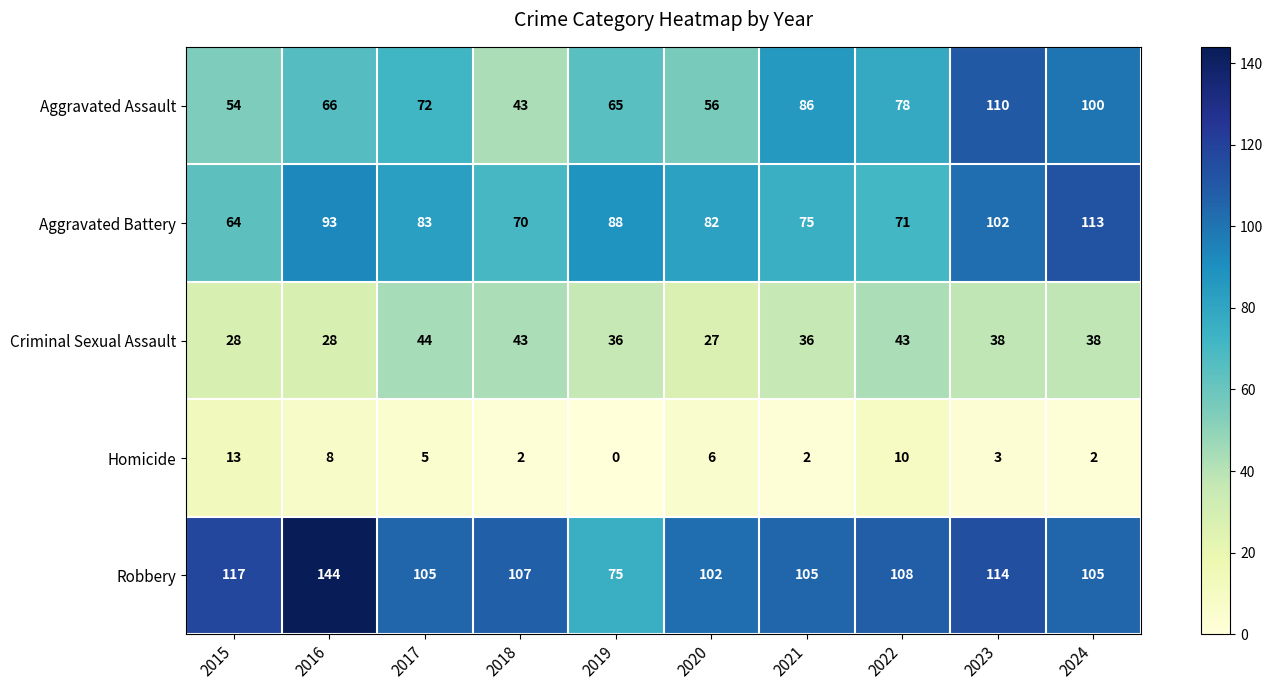

How many distinct data groups are displayed?

5